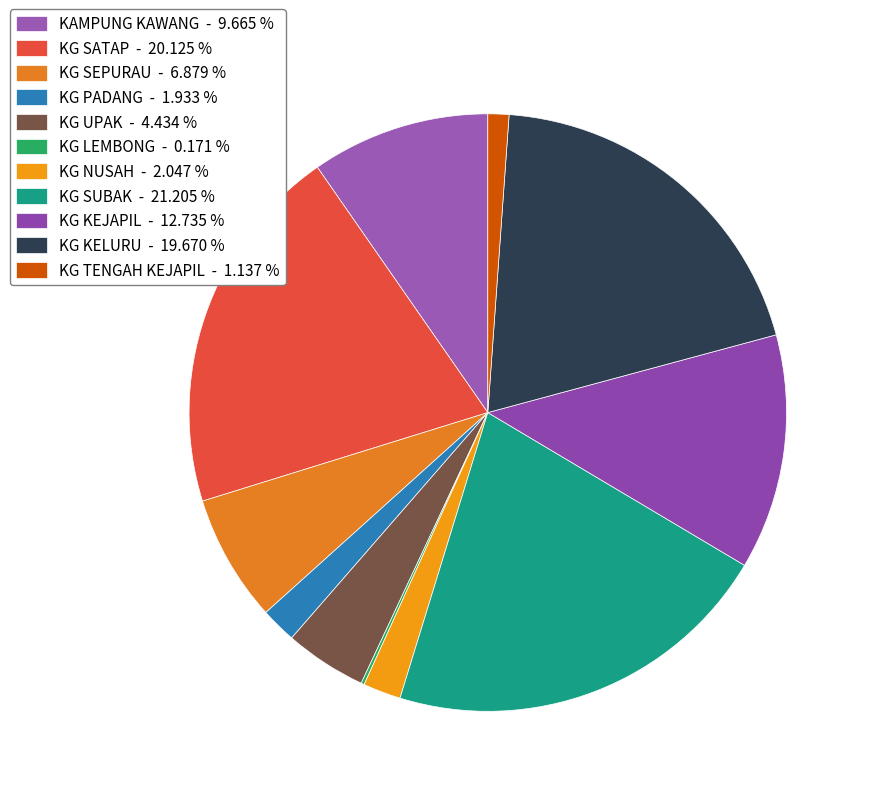

True or false: KG SATAP accounts for 20% of the total.

True